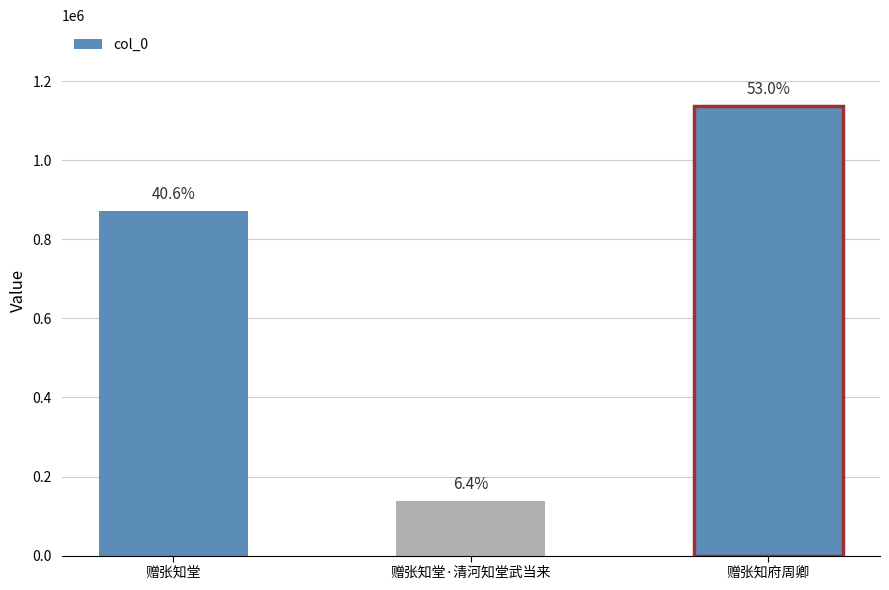

Reading left to right, what are all the values shown in this chart?

赠张知堂=871059	赠张知堂·清河知堂武当来=136930	赠张知府周卿=1136907